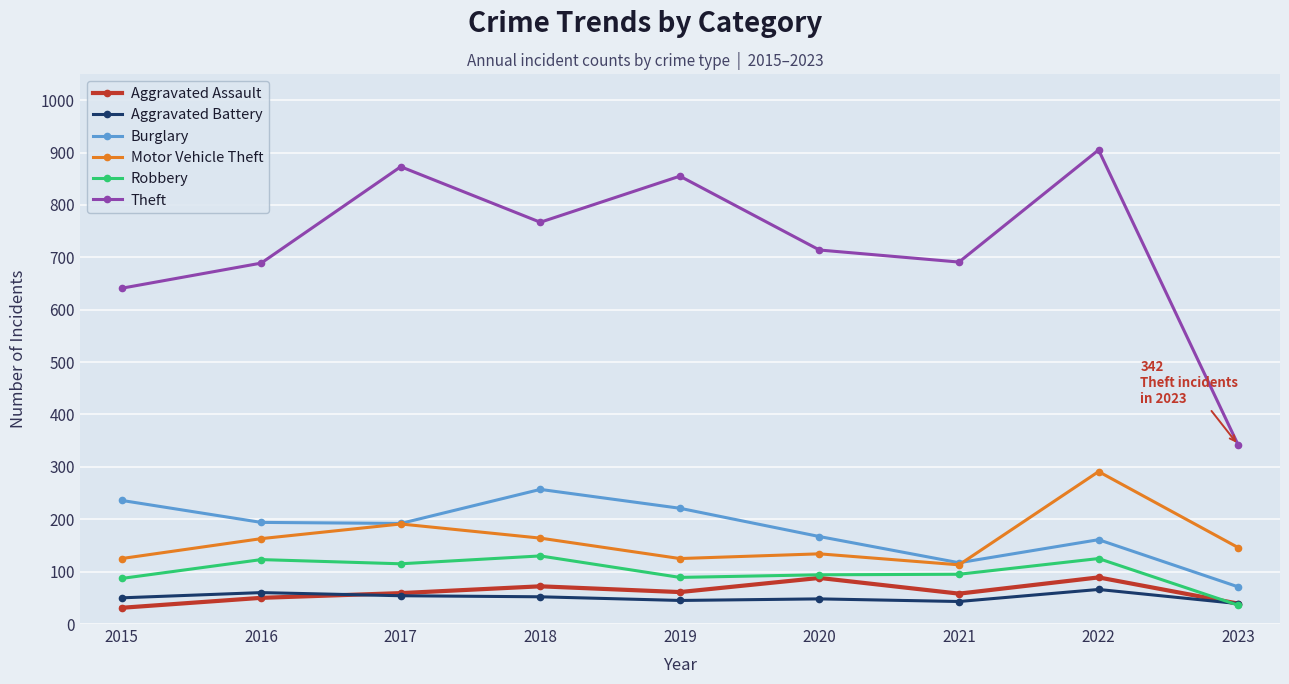

Is it true that Robbery equals 87 at 2015?

True